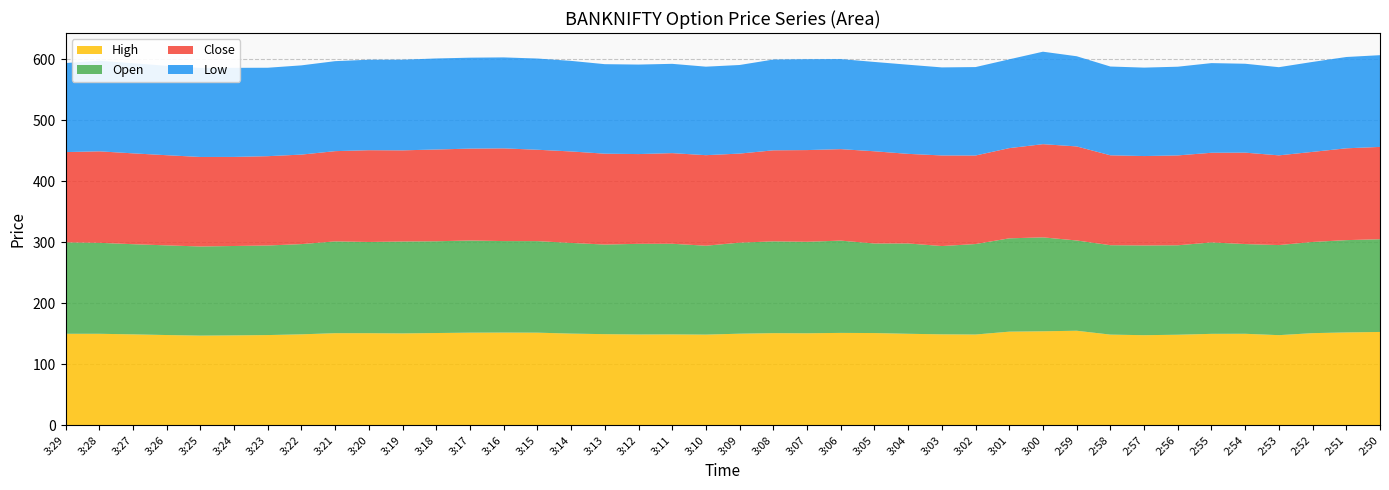

Reading right to left, extract all data points from this chart.

High: 2:50=153.0	2:51=152.2	2:52=151.1	2:53=147.8	2:54=150.0	2:55=149.9	2:56=148.4	2:57=147.7	2:58=148.7	2:59=155.0	3:00=154.1	3:01=153.5	3:02=148.8	3:03=149.1	3:04=150.0	3:05=151.2	3:06=151.4	3:07=150.8	3:08=151.1	3:09=150.2	3:10=148.7	3:11=149.0	3:12=148.9	3:13=149.4	3:14=150.3	3:15=151.8	3:16=152.0	3:17=151.8	3:18=151.2	3:19=150.7	3:20=151.0	3:21=151.0	3:22=149.1	3:23=147.9	3:24=147.4	3:25=147.0	3:26=147.9	3:27=149.1	3:28=150.0	3:29=150.0
Open: 2:50=152.1	2:51=151.3	2:52=149.5	2:53=147.7	2:54=147.1	2:55=149.9	2:56=146.7	2:57=147.1	2:58=146.6	2:59=148.0	3:00=154.0	3:01=153.0	3:02=148.3	3:03=144.8	3:04=148.1	3:05=146.8	3:06=151.3	3:07=150.0	3:08=150.5	3:09=149.2	3:10=145.8	3:11=148.6	3:12=148.6	3:13=146.9	3:14=148.7	3:15=150.1	3:16=150.0	3:17=151.1	3:18=150.4	3:19=150.7	3:20=149.6	3:21=150.5	3:22=147.9	3:23=146.8	3:24=146.6	3:25=146.2	3:26=147.0	3:27=147.8	3:28=149.2	3:29=149.9
Close: 2:50=151.3	2:51=150.6	2:52=147.7	2:53=147.1	2:54=149.9	2:55=147.0	2:56=147.3	2:57=146.6	2:58=147.4	2:59=154.2	3:00=152.8	3:01=147.9	3:02=145.2	3:03=148.6	3:04=146.9	3:05=151.2	3:06=150.0	3:07=150.3	3:08=149.2	3:09=146.1	3:10=148.4	3:11=148.6	3:12=147.2	3:13=149.0	3:14=150.0	3:15=149.8	3:16=152.0	3:17=150.7	3:18=150.4	3:19=149.4	3:20=150.4	3:21=147.9	3:22=146.8	3:23=146.4	3:24=146.1	3:25=146.8	3:26=147.8	3:27=148.9	3:28=150.0	3:29=148.0
Low: 2:50=150.4	2:51=149.7	2:52=147.5	2:53=144.6	2:54=145.8	2:55=147.0	2:56=145.4	2:57=145.0	2:58=145.6	2:59=147.8	3:00=151.6	3:01=145.6	3:02=145.0	3:03=144.3	3:04=146.2	3:05=146.4	3:06=147.7	3:07=149.0	3:08=148.8	3:09=145.2	3:10=145.1	3:11=146.4	3:12=146.8	3:13=146.8	3:14=148.5	3:15=149.6	3:16=149.2	3:17=149.1	3:18=149.2	3:19=148.7	3:20=148.3	3:21=147.6	3:22=146.3	3:23=145.0	3:24=146.1	3:25=146.0	3:26=146.6	3:27=147.8	3:28=148.6	3:29=146.0